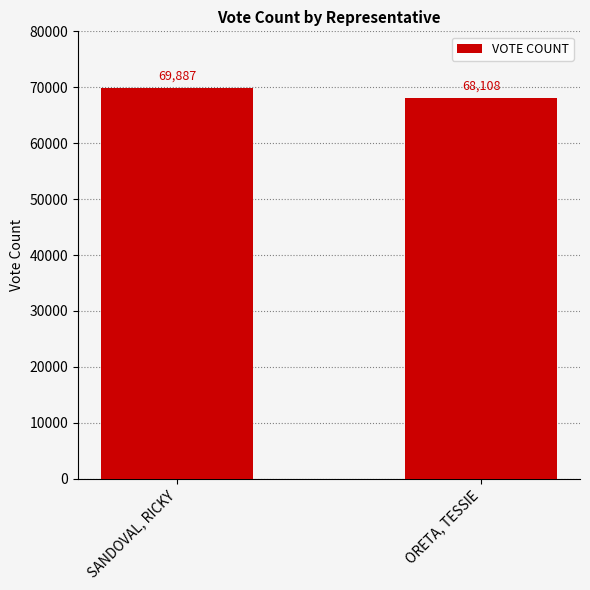

Does the chart contain any negative values?

No